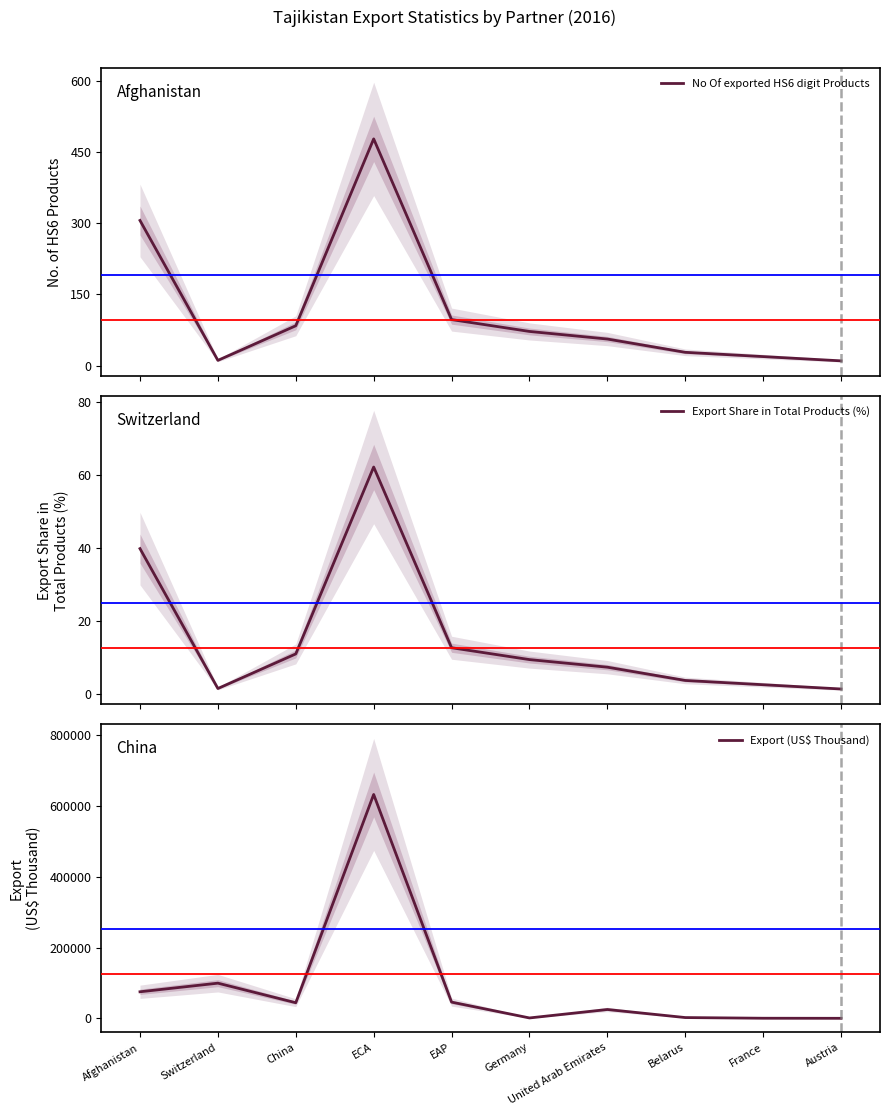

True or false: No Of exported HS6 digit Products and Export (US$ Thousand) intersect in this chart.

False